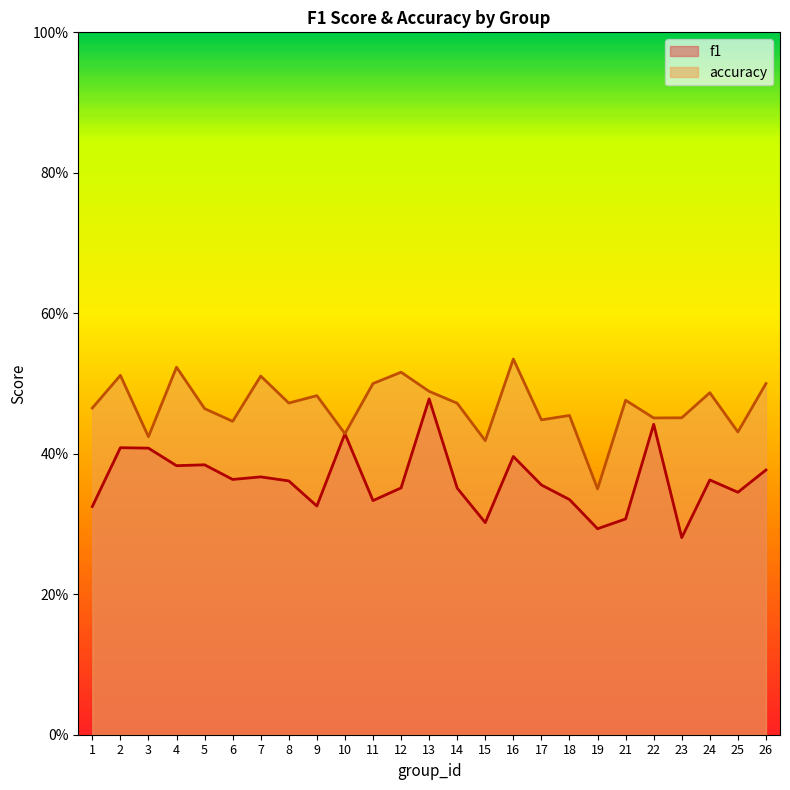

True or false: accuracy has more than 1 interior local peaks.

True